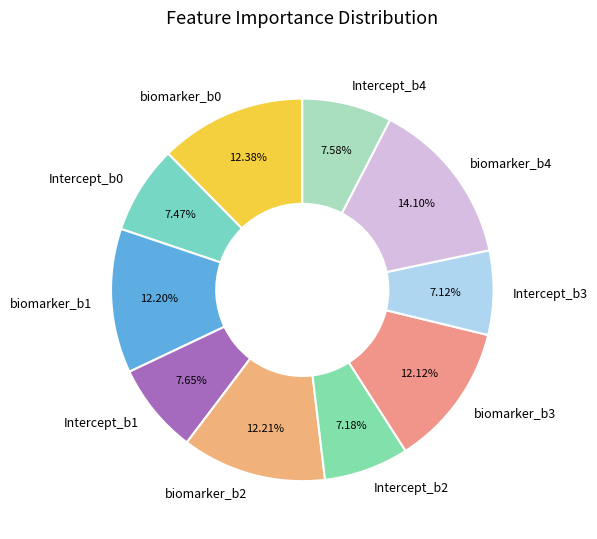

What is the ratio of the value at biomarker_b4 to the value at biomarker_b2?

1.2